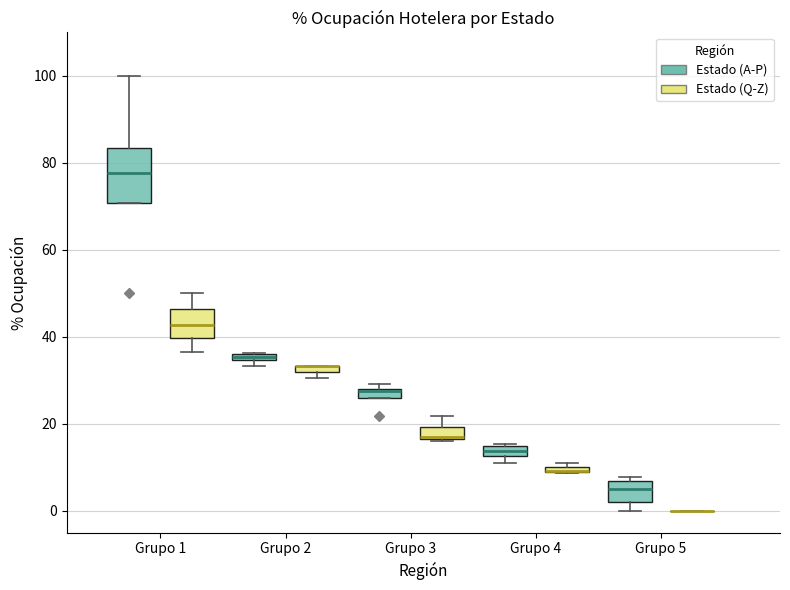

Which box is the tallest, from its lower edge to its upper edge?

Grupo 1 (Estado (A-P))